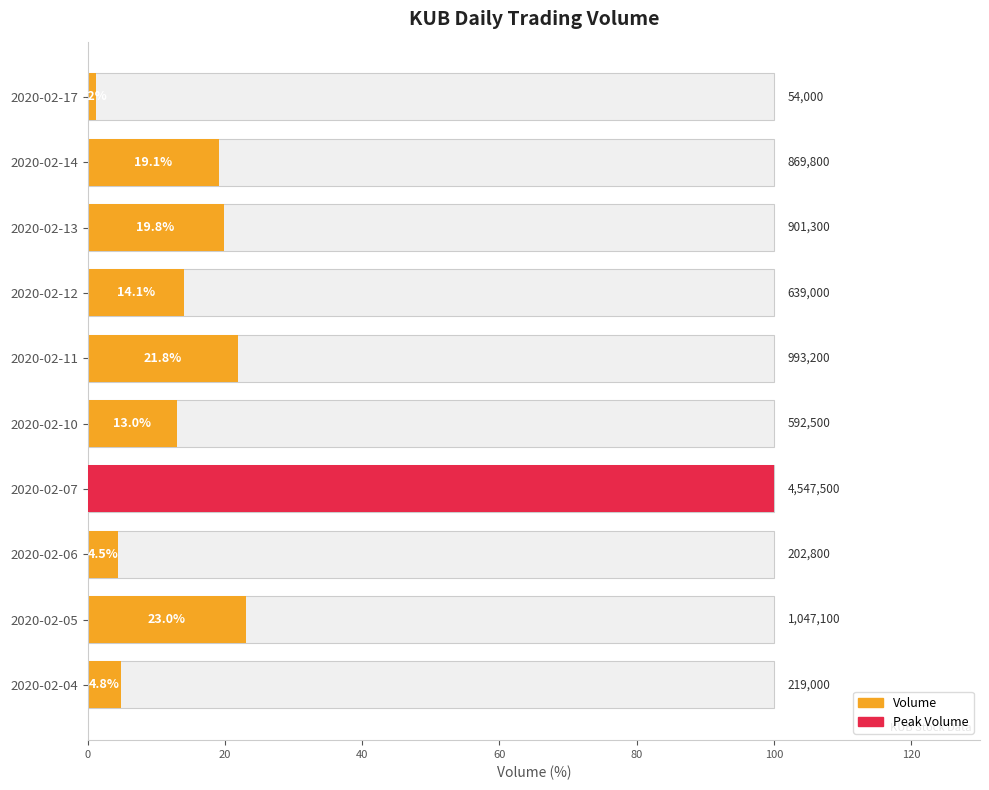

The chart shows a value of 100.0 at 2020-02-07. True or false?

True